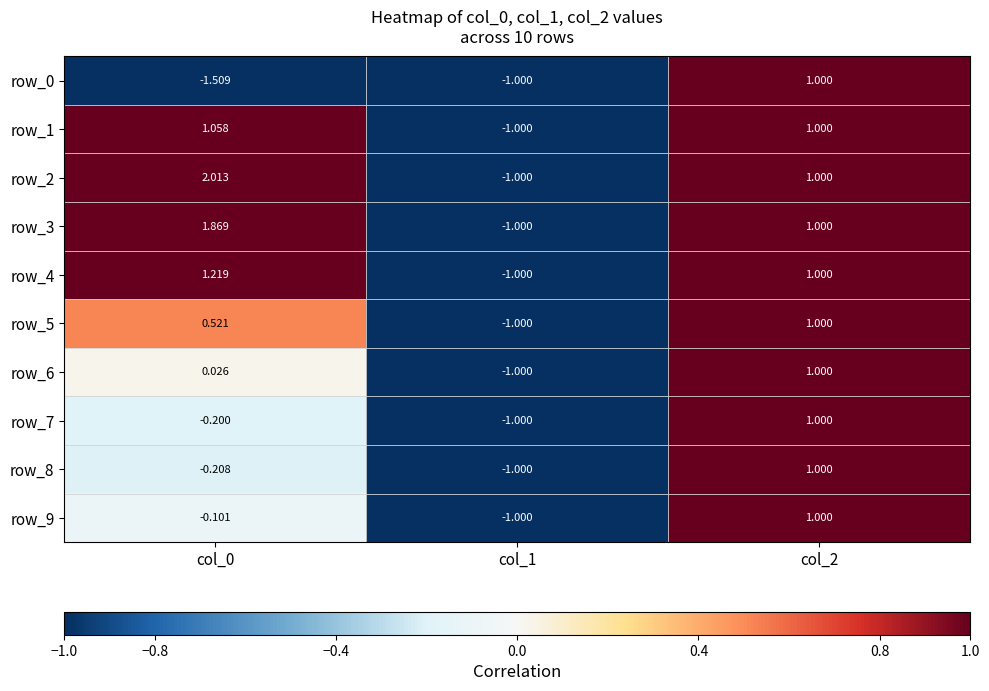

At which label does row_9 first exceed 0?

col_2